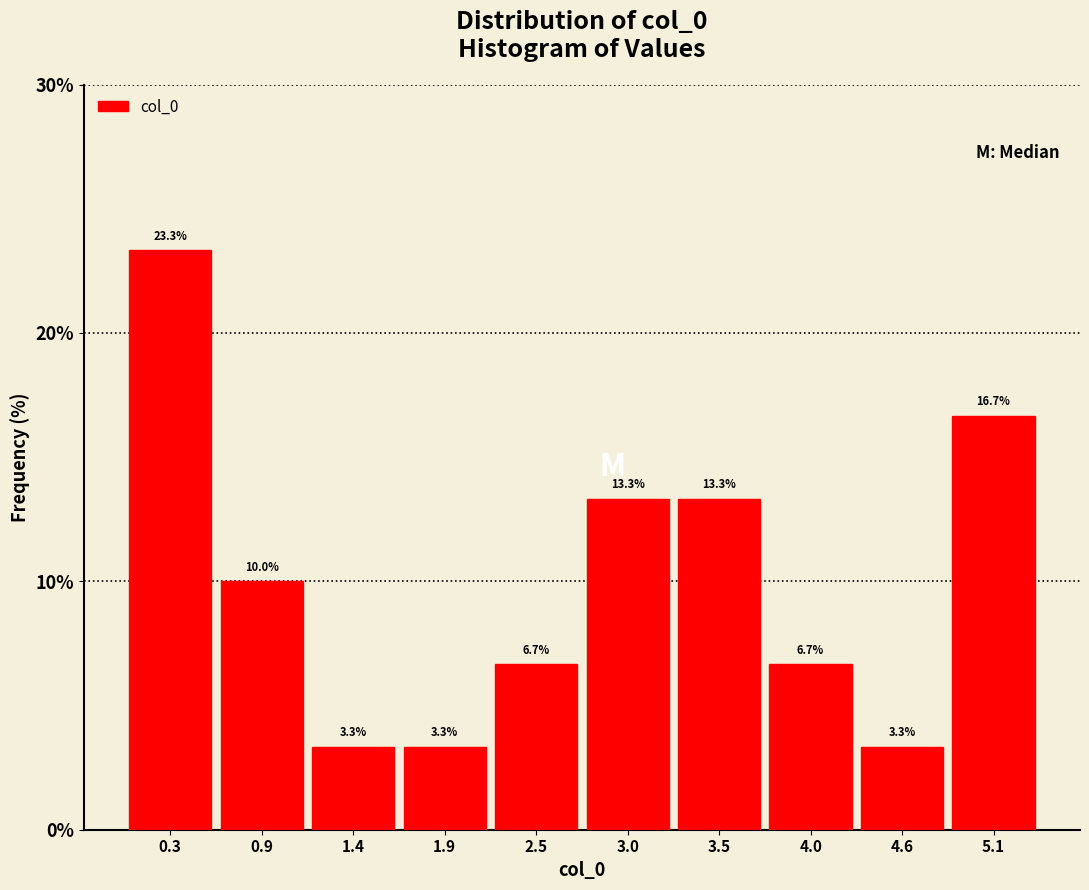

Reading left to right, transcribe this chart: for each bar, give the range it covers on the x-axis and its height. The bar edges are not printed on the chart, so give them approximately, as read against the axis.

0.1 to 0.6: 23.3
0.6 to 1.1: 10.0
1.1 to 1.7: 3.3
1.7 to 2.2: 3.3
2.2 to 2.7: 6.7
2.7 to 3.3: 13.3
3.3 to 3.8: 13.3
3.8 to 4.3: 6.7
4.3 to 4.8: 3.3
4.8 to 5.4: 16.7